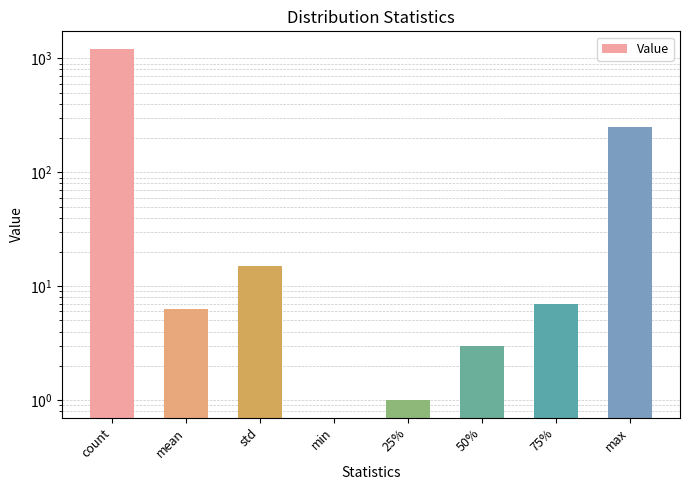

Is it true that the value at std is 15.1?

True